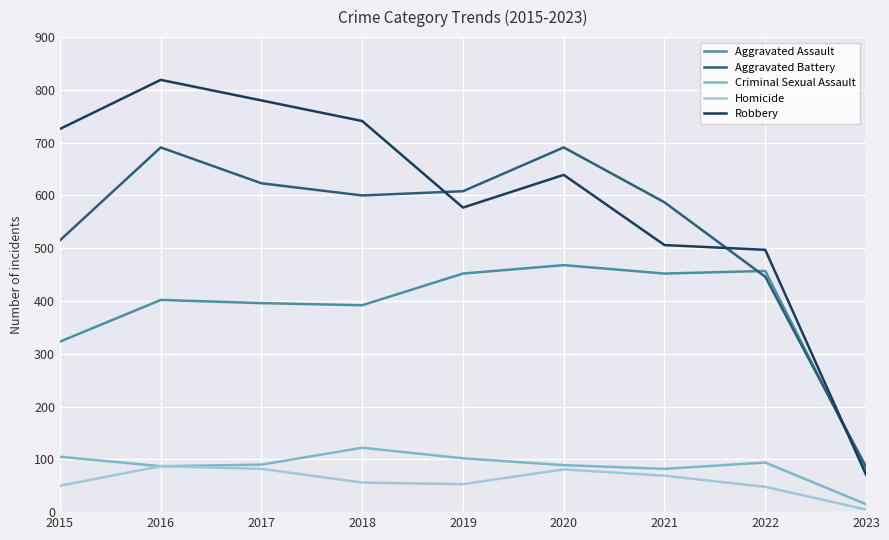

What is the sum of all Robbery values?

5356